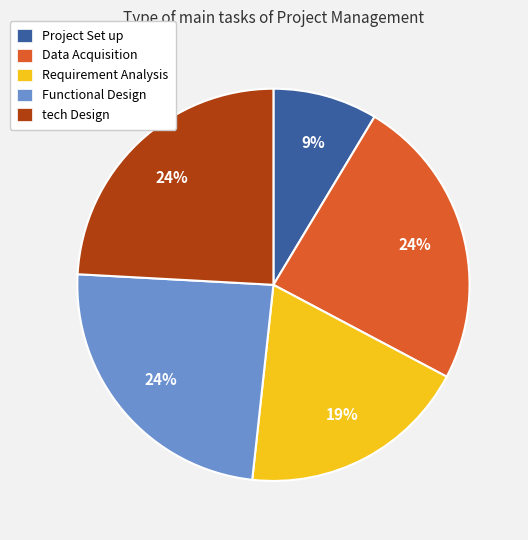

Is there a majority slice in this chart?

No